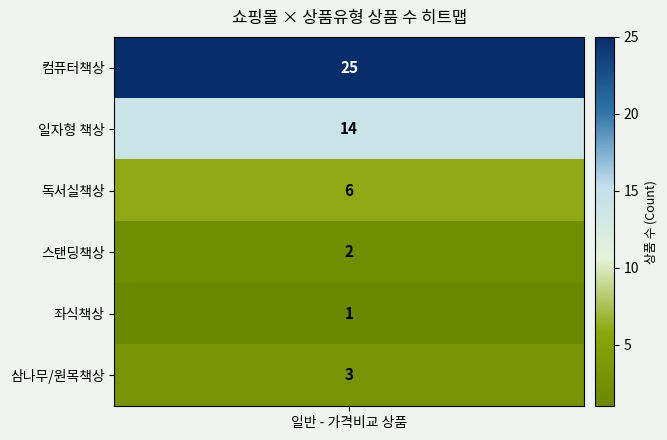

Reading left to right, list all the values displayed in this chart.

컴퓨터책상=25	일자형 책상=14	독서실책상=6	스탠딩책상=2	좌식책상=1	삼나무/원목책상=3